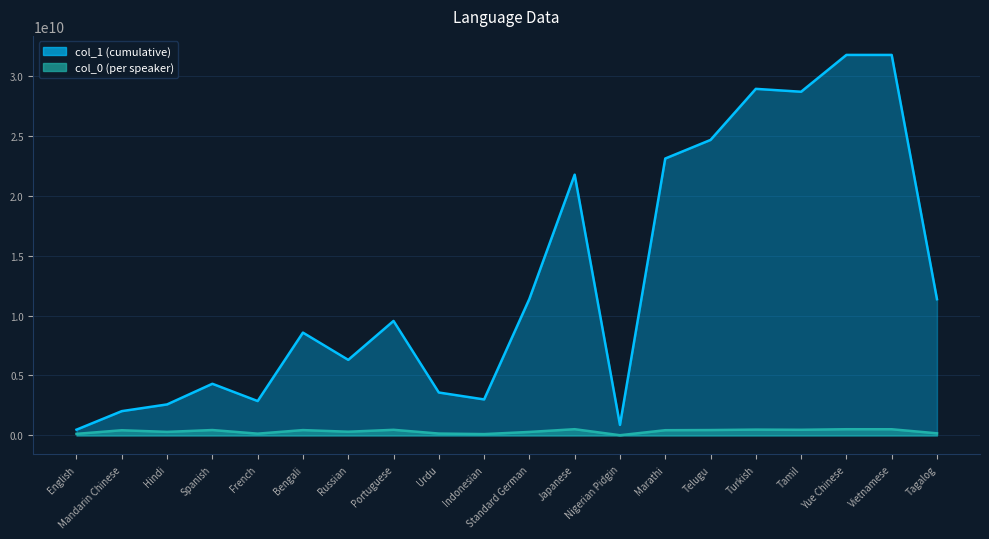

Reading left to right, transcribe all the data shown in this chart.

col_0: English=134154216.4	Mandarin Chinese=434062702.7	Hindi=298311492.1	Spanish=452251010.2	French=150555496.5	Bengali=447663962.2	Russian=311560966.7	Portuguese=471086072.8	Urdu=158540432.7	Indonesian=114448992.2	Standard German=293396747.7	Japanese=521953836.7	Nigerian Pidgin=20340852.4	Marathi=438032091.2	Telugu=451410993.5	Turkish=487387592.3	Tamil=474002770.4	Yue Chinese=519929416.8	Vietnamese=518083655.8	Tagalog=178989614.6
col_1: English=482632174.0	Mandarin Chinese=2028099352.7	Hindi=2587663458.4	Spanish=4308636532.7	French=2869235131.2	Bengali=8575225631.7	Russian=6303262075.7	Portuguese=9549143200.7	Urdu=3580494130.5	Indonesian=3004259588.7	Standard German=11386461846.4	Japanese=21742682173.0	Nigerian Pidgin=880319733.6	Marathi=23089303602.8	Telugu=24639889367.8	Turkish=28898621059.6	Tamil=28657988050.9	Yue Chinese=31728473999.7	Vietnamese=31727030072.1	Tagalog=11360738343.2